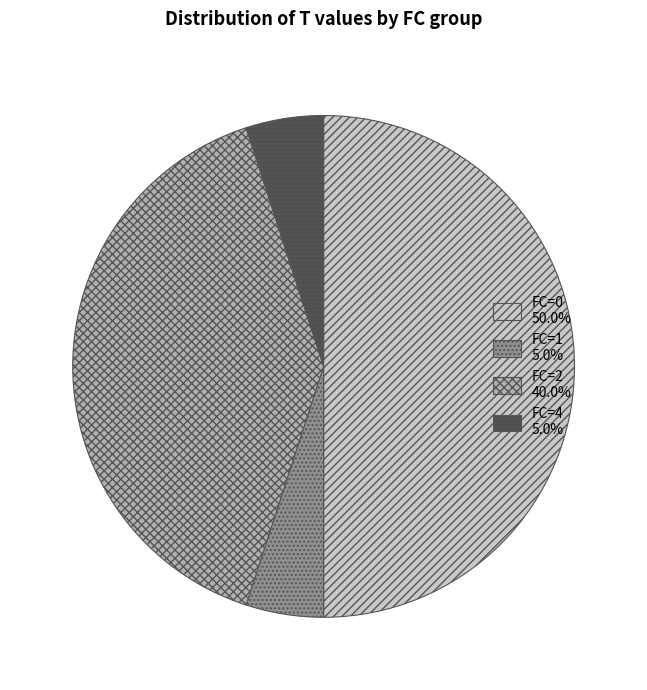

How many segments does this pie chart have?

4